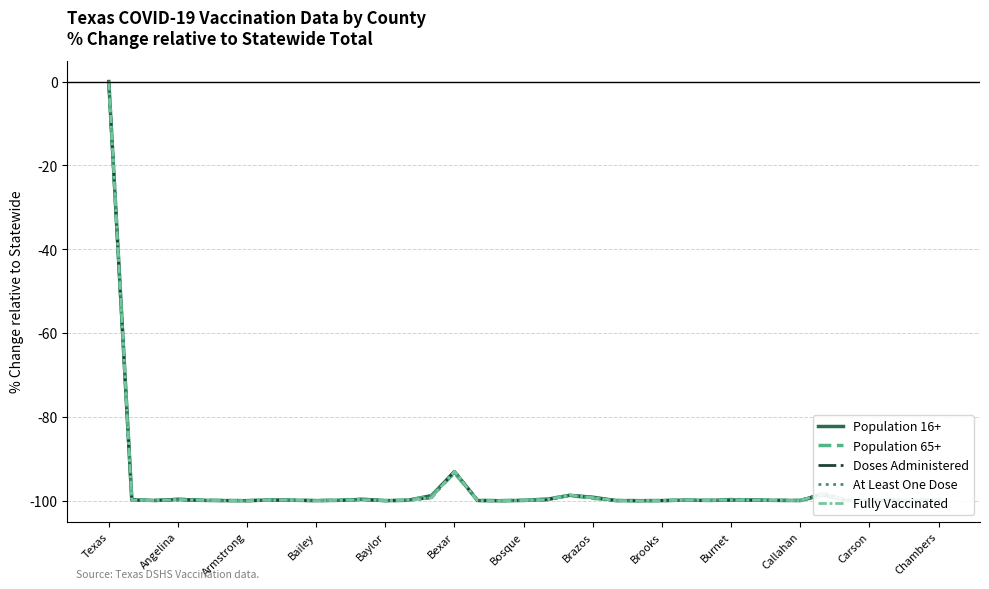

Which series ends up on top after the final intersection of Doses Administered and Population 65+?

Population 65+